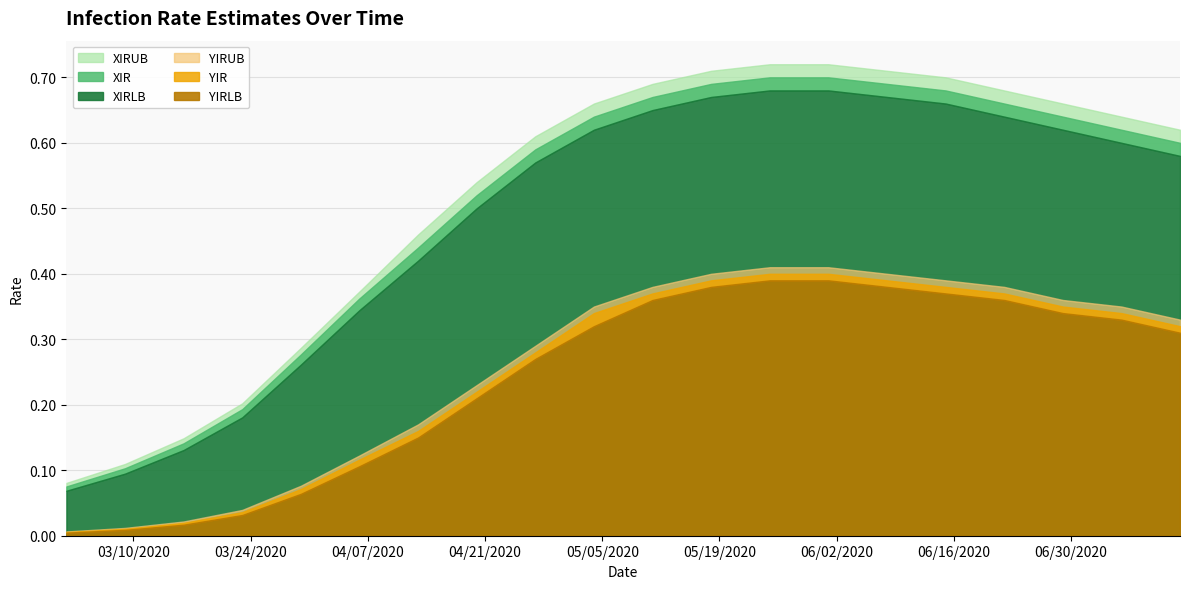

Reading right to left, list all the values displayed in this chart.

XIRLB: 0.6	0.6	0.6	0.6	0.7	0.7	0.7	0.7	0.7	0.7	0.6	0.6	0.5	0.4	0.3	0.3	0.2	0.1	0.1	0.1
XIR: 0.6	0.6	0.6	0.7	0.7	0.7	0.7	0.7	0.7	0.7	0.6	0.6	0.5	0.4	0.4	0.3	0.2	0.1	0.1	0.1
XIRUB: 0.6	0.6	0.7	0.7	0.7	0.7	0.7	0.7	0.7	0.7	0.7	0.6	0.5	0.5	0.4	0.3	0.2	0.1	0.1	0.1
YIRLB: 0.3	0.3	0.3	0.4	0.4	0.4	0.4	0.4	0.4	0.4	0.3	0.3	0.2	0.1	0.1	0.1	0.0	0.0	0.0	0.0
YIR: 0.3	0.3	0.3	0.4	0.4	0.4	0.4	0.4	0.4	0.4	0.3	0.3	0.2	0.2	0.1	0.1	0.0	0.0	0.0	0.0
YIRUB: 0.3	0.3	0.4	0.4	0.4	0.4	0.4	0.4	0.4	0.4	0.3	0.3	0.2	0.2	0.1	0.1	0.0	0.0	0.0	0.0